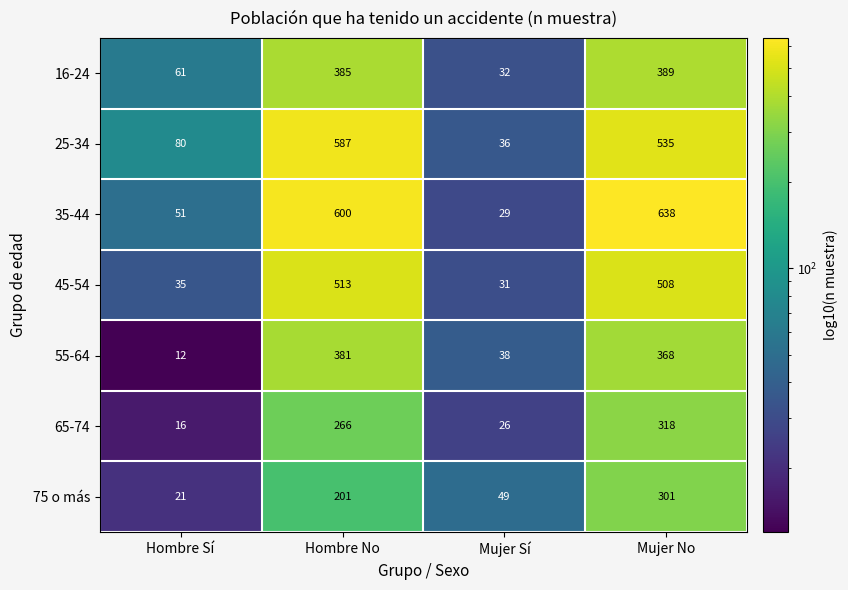

What is the maximum value for 55-64?

381